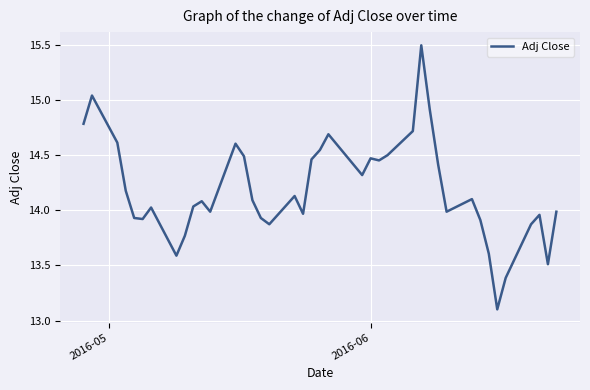

What is the maximum value shown in the chart?

15.5